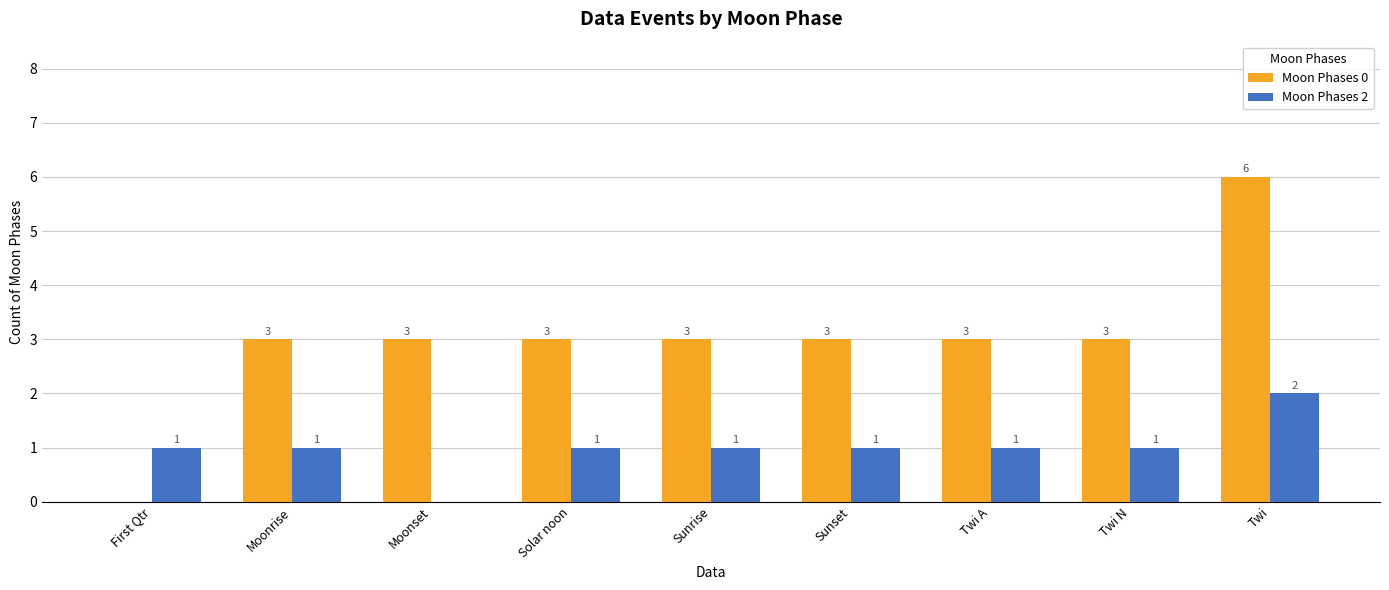

What is the greatest value displayed?

6